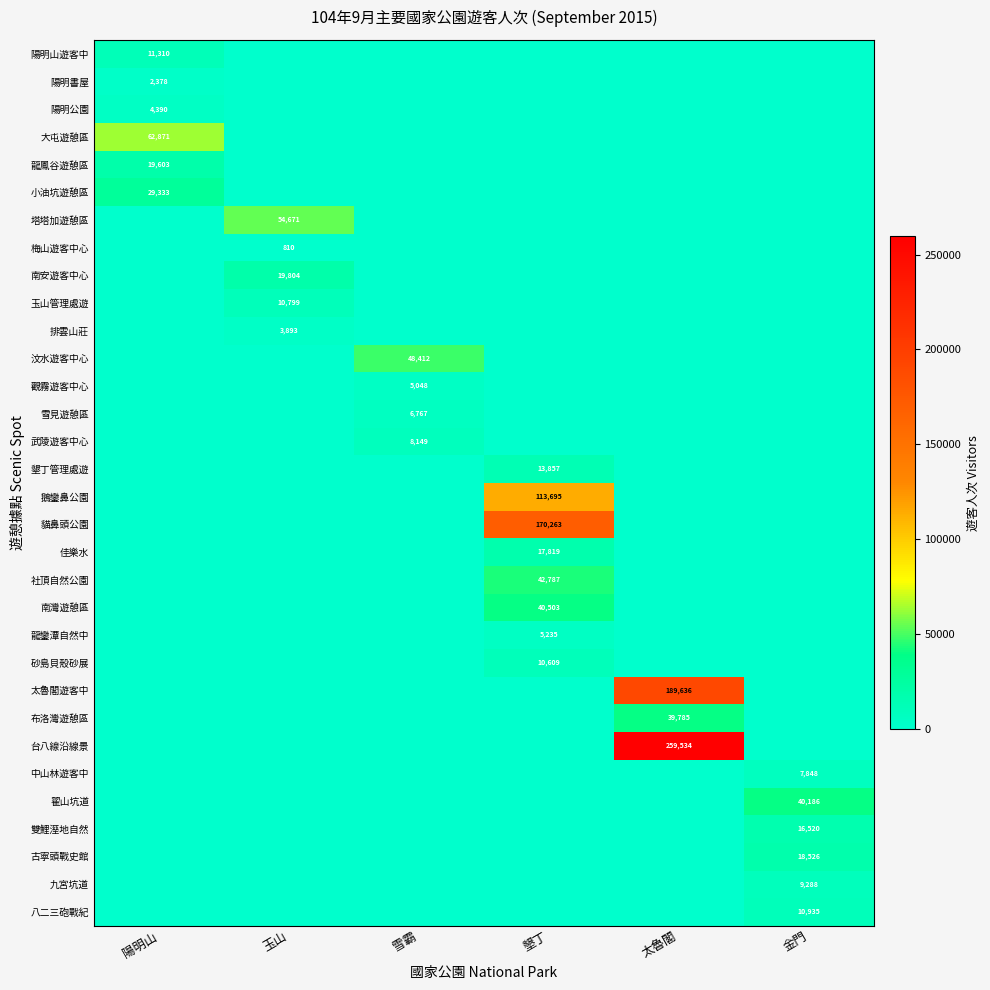

The 八二三砲戰紀 series shows 17447 at 金門. True or false?

False